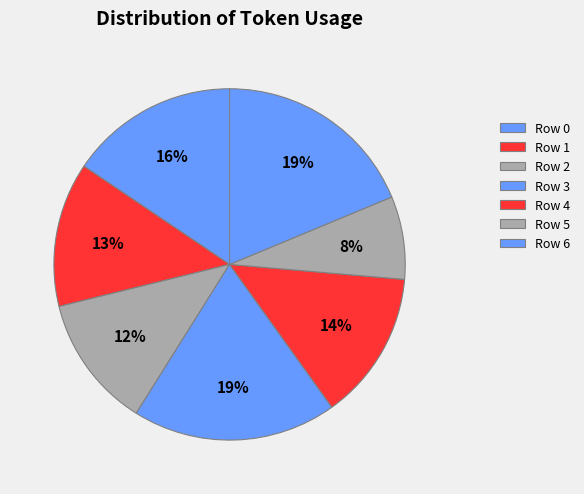

Between Row 6 and Row 5, which is larger?

Row 6